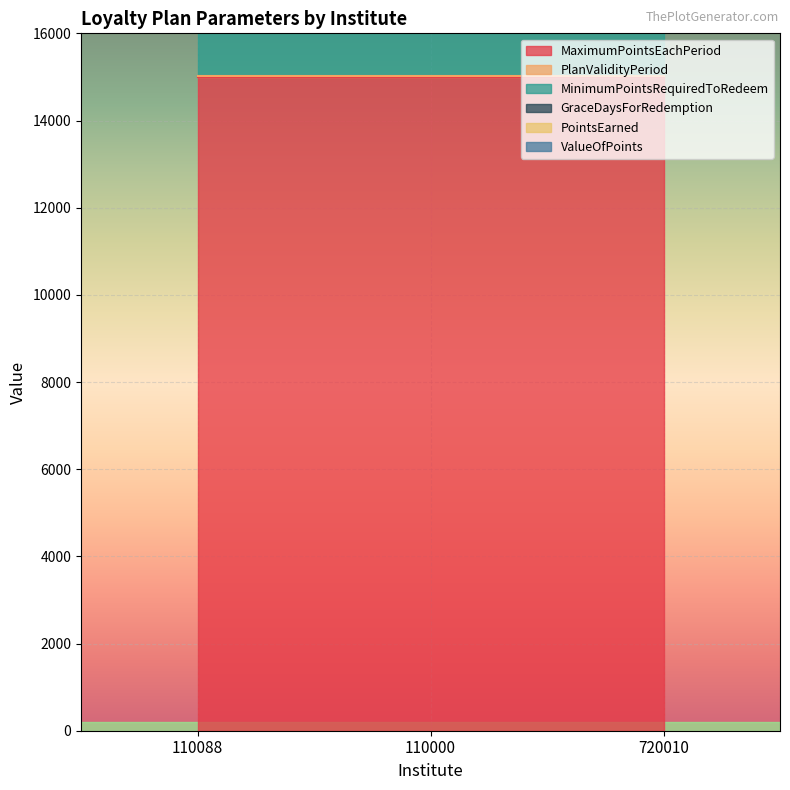

What is the highest value of the ValueOfPoints series?

100